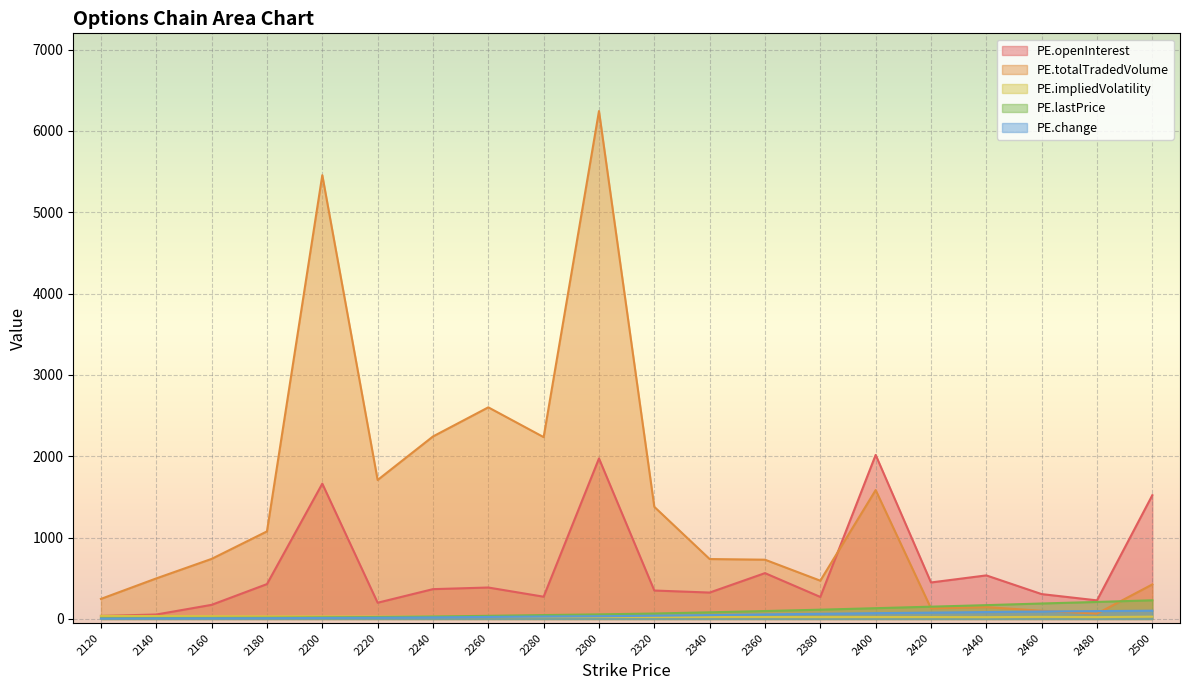

At which category is the sum across all series the highest?

2300